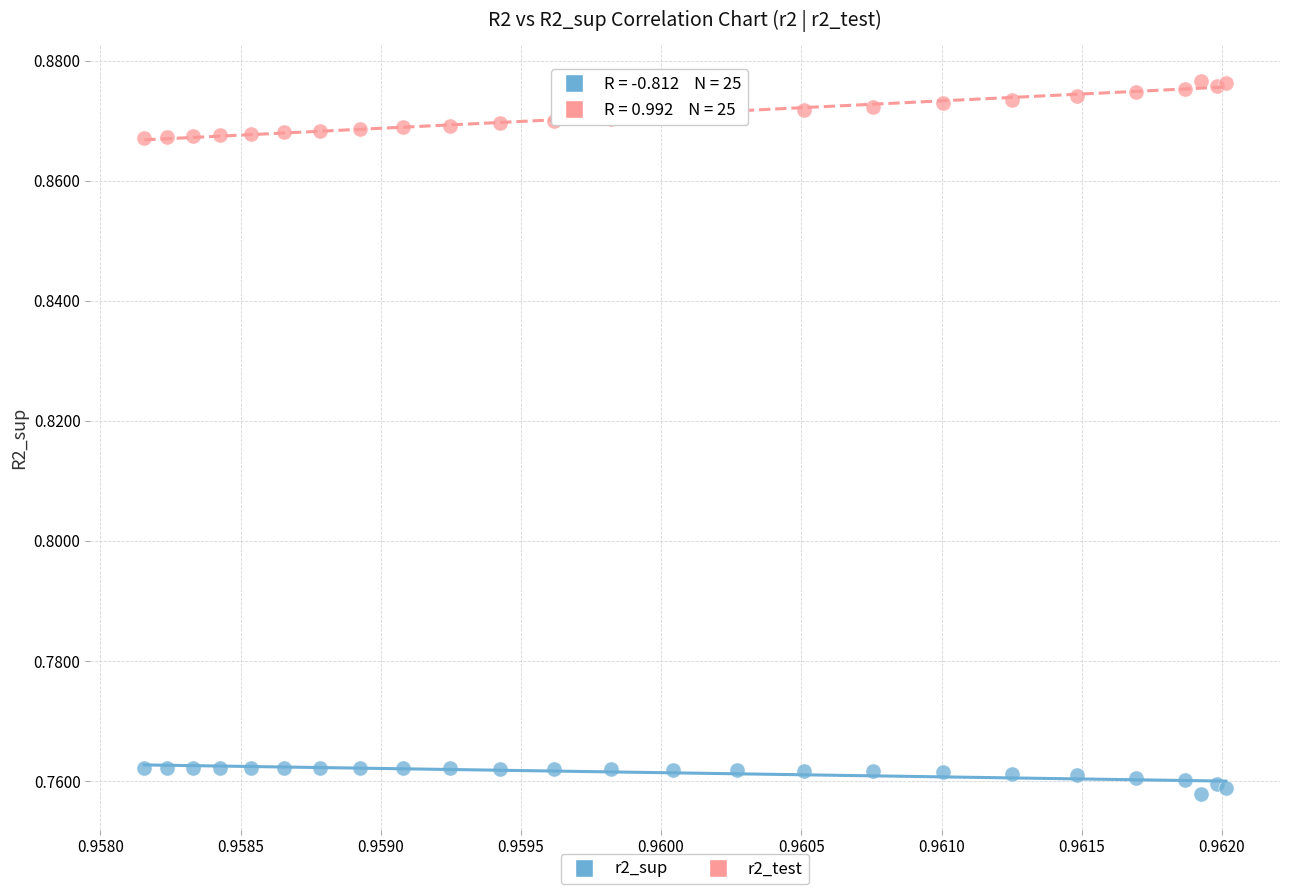

Which series contains the highest Y value?

r2_test